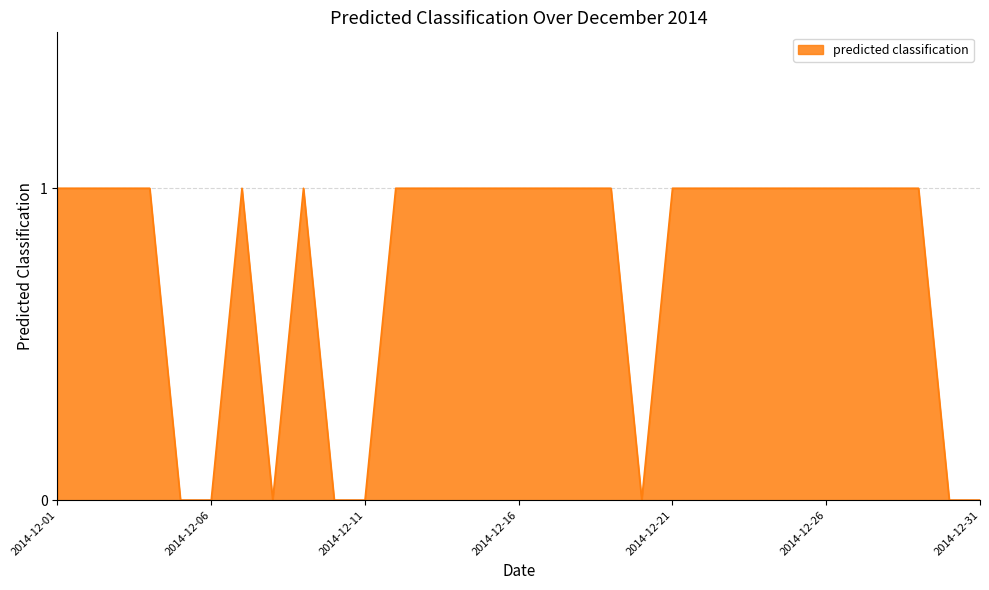

Reading left to right, what are all the values shown in this chart?

1	1	1	1	0	0	1	0	1	0	0	1	1	1	1	1	1	1	1	0	1	1	1	1	1	1	1	1	1	0	0